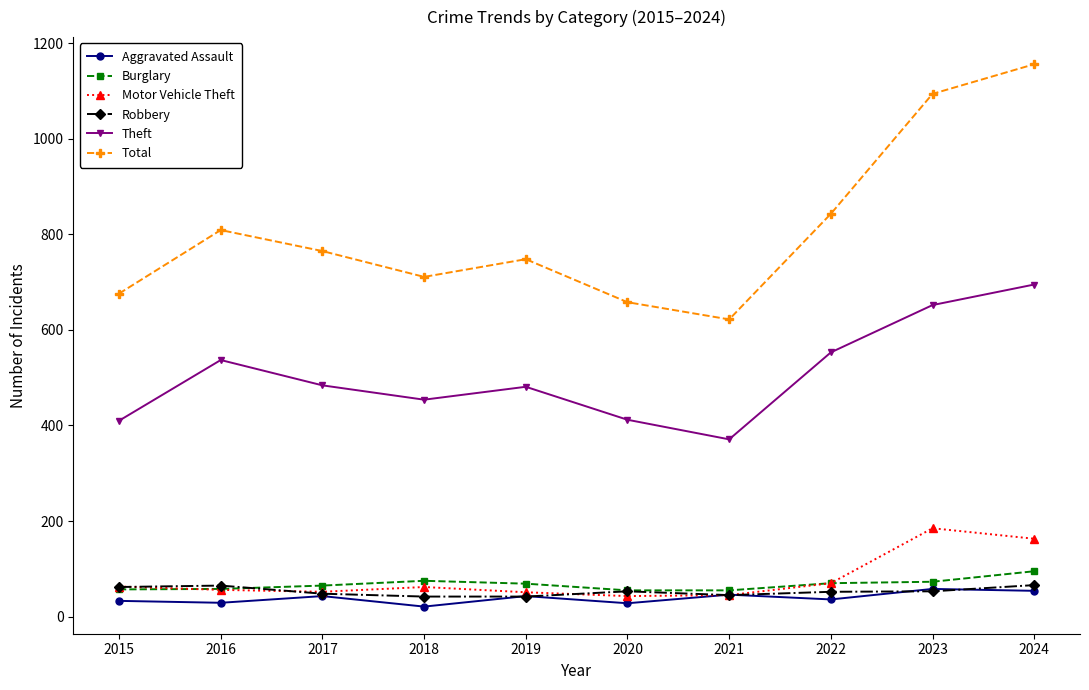

What is the value of the Robbery point at the 3rd from the left?

48